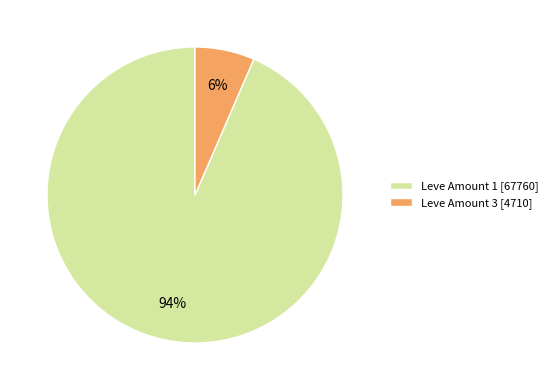

Rank the categories by value from lowest to highest.

Leve Amount 3 [4710], Leve Amount 1 [67760]